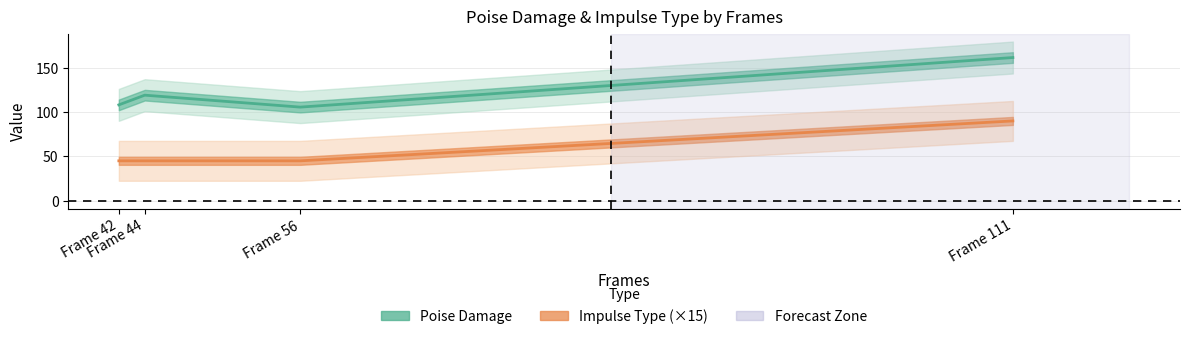

Where is the data nearest to the value 67?

Frame 42